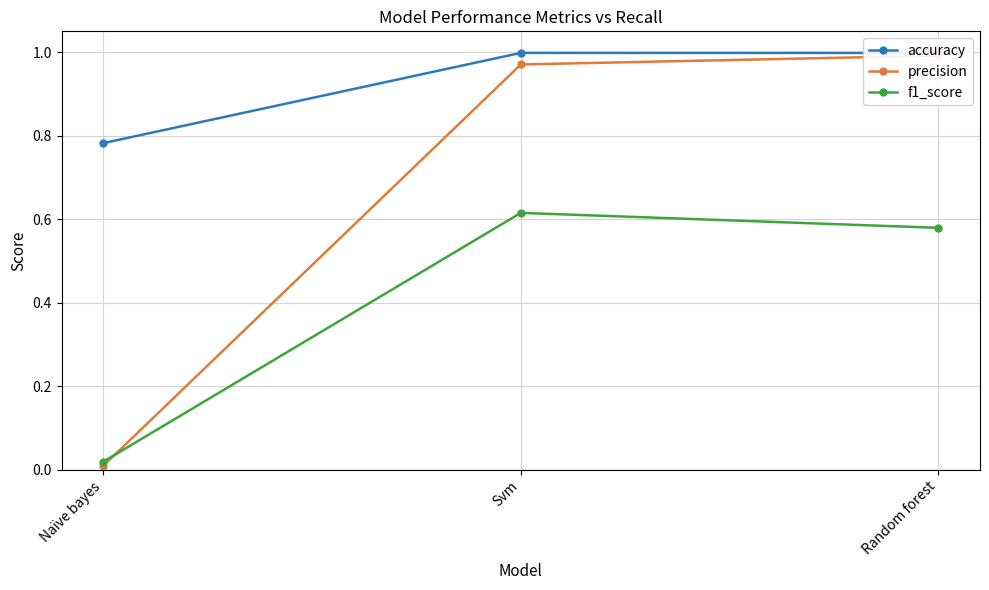

Which series has the largest range (max minus min)?

precision